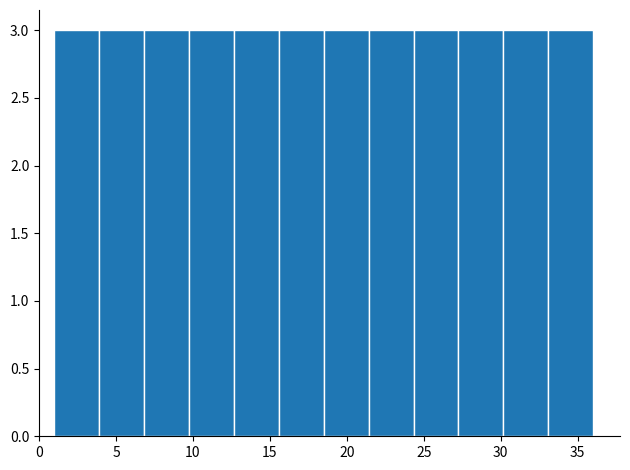

What is the height of the bar covering 24.5 to 27.5 on the x-axis? Neither the bar edges nor the heights are printed on the chart, so give them approximately, as read against the axes.

3